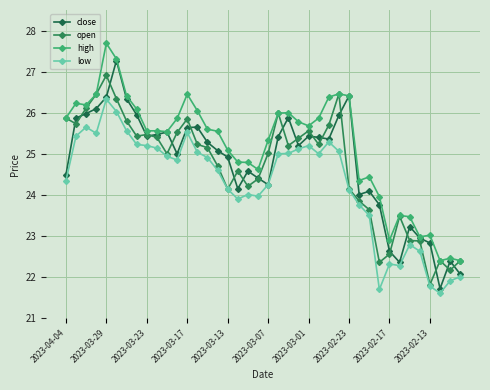

At which category is the sum across all series the highest?

2023-03-29